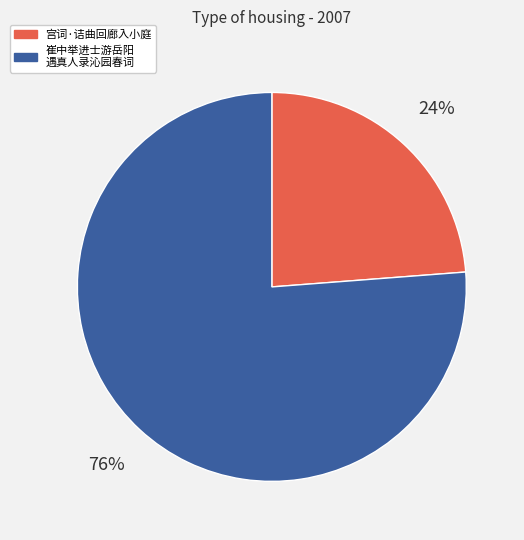

Is there any slice that represents more than half of the pie?

Yes